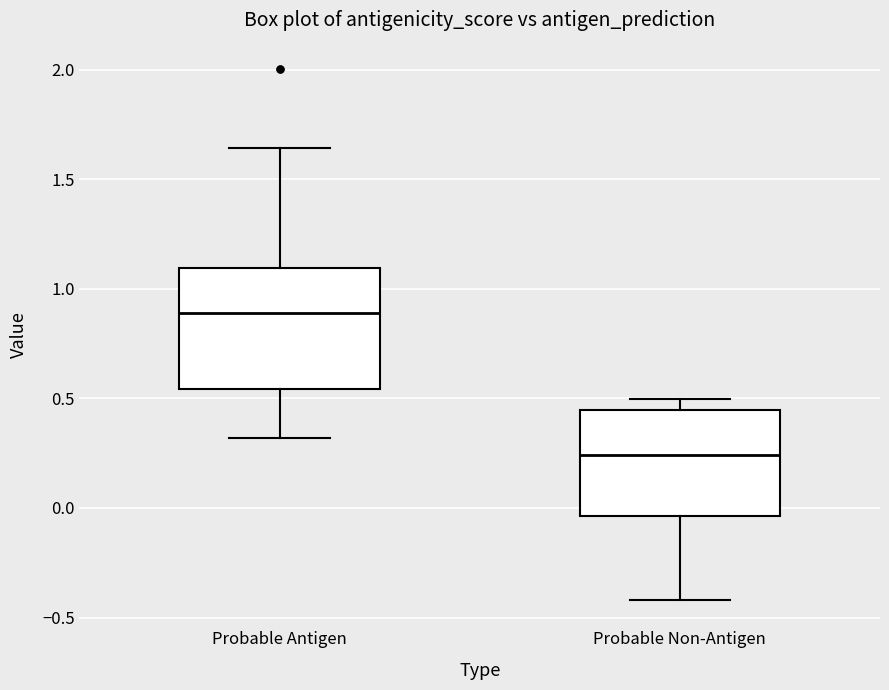

Where does the median line of the box for Probable Antigen sit on the y-axis? The values are not printed on the chart, so give them approximately, as read against the axis.

0.90